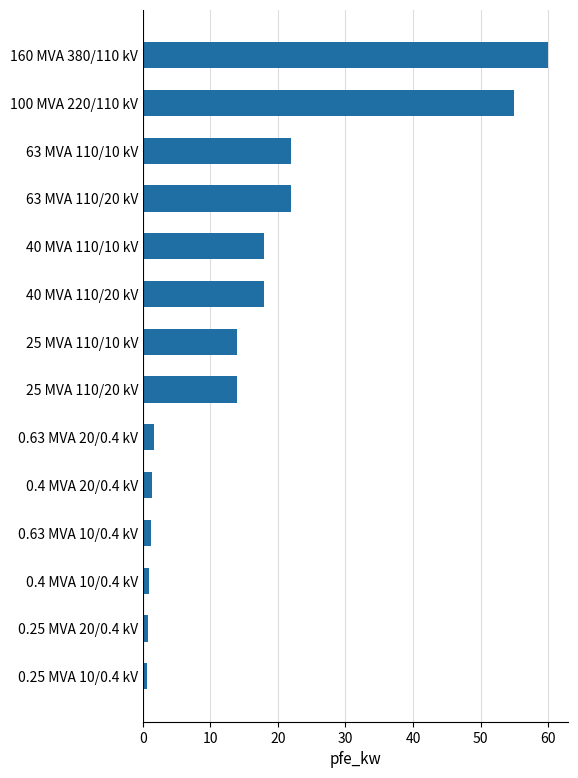

What is the difference between the maximum and minimum values?

59.4